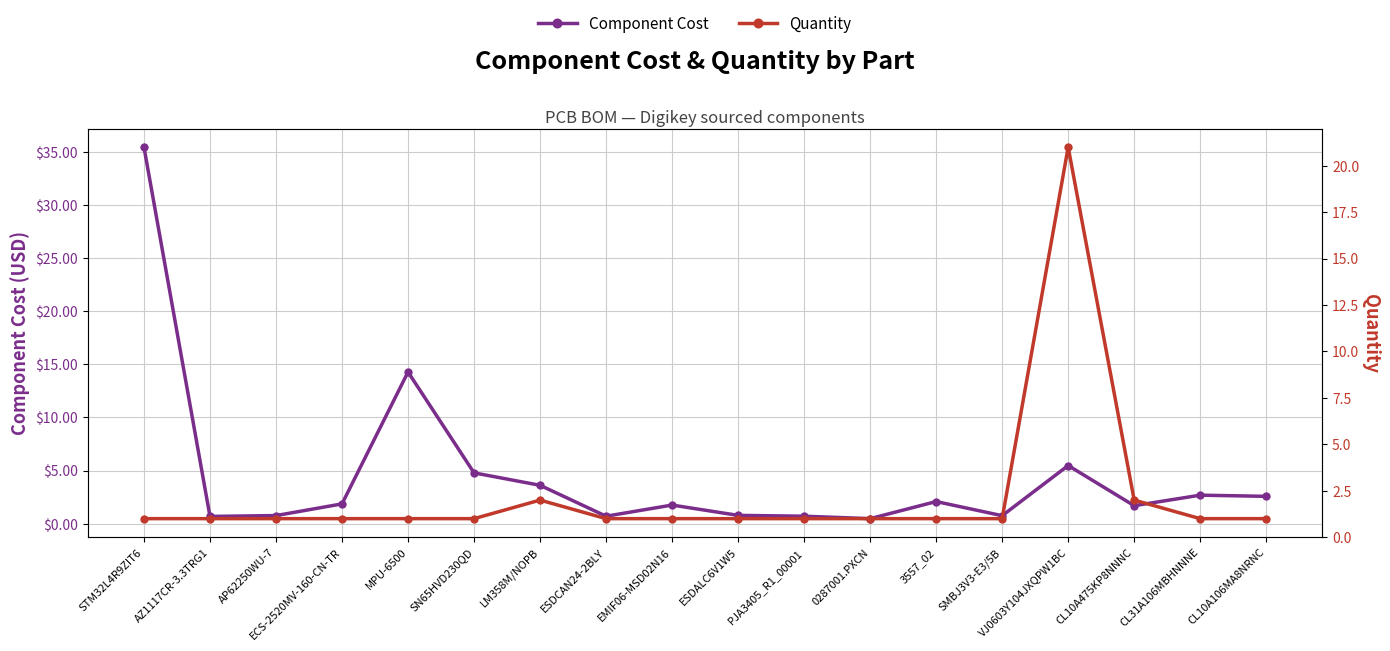

How many categories are shown in the chart?

18